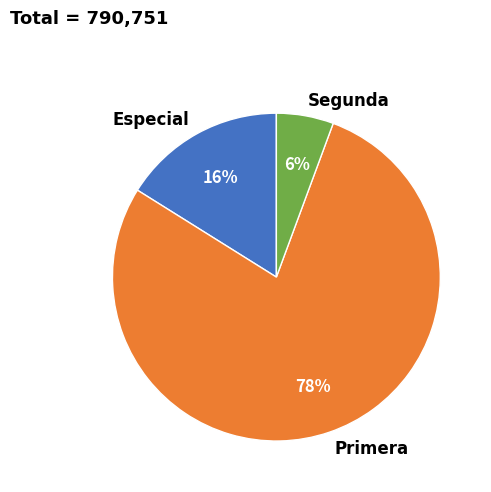

Which category has the smallest portion of the pie?

Segunda